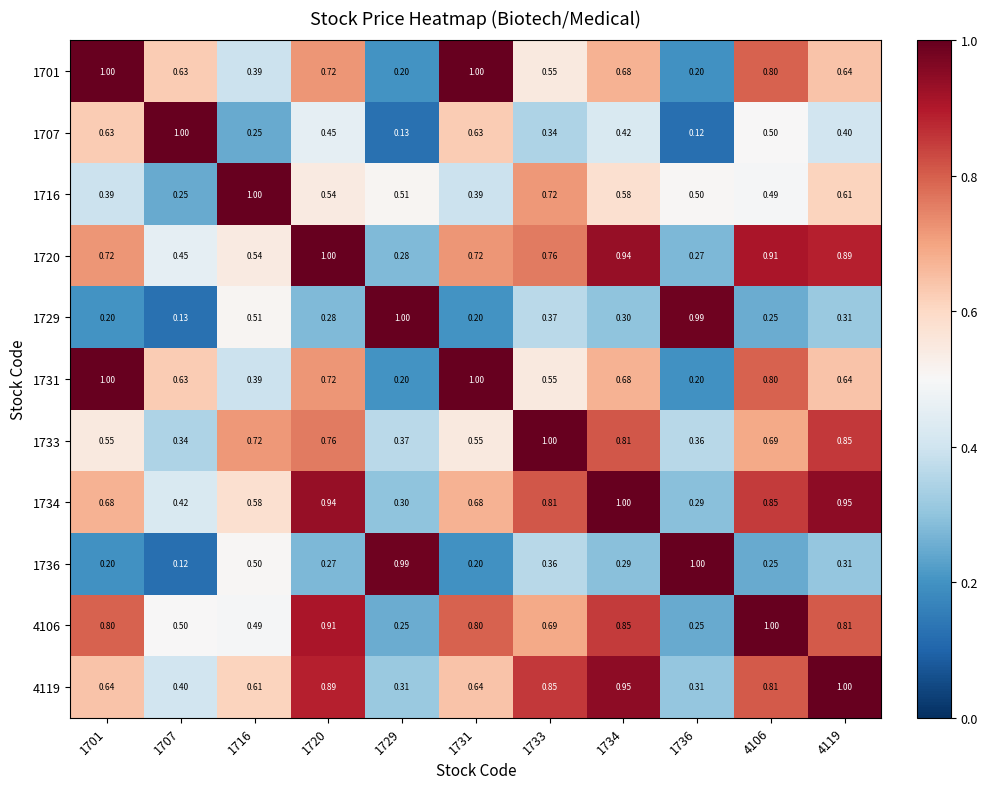

Is the value of 4119 at 4119 greater than the value of 1729 at 4106?

Yes